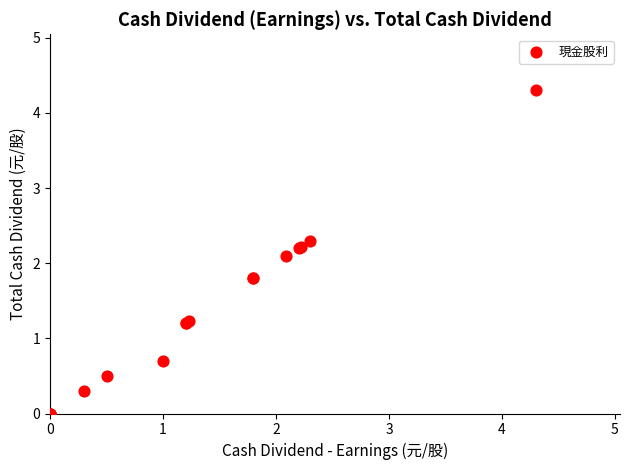

What Y value in the scatter plot is closest to 2?

2.1